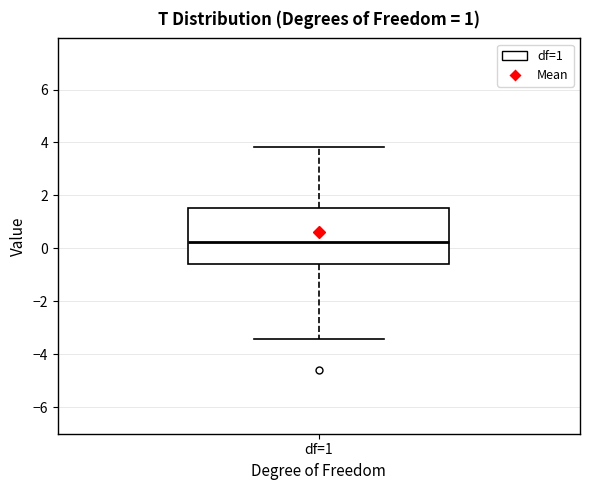

Transcribe this box plot: give where the median line is, the range the box spans, and where the two whiskers end, as read against the y-axis. The values are not printed on the chart, so give them approximately, as read against the axis.

median 0.2, box -0.6 to 1.6, whiskers -3.4 to 3.8